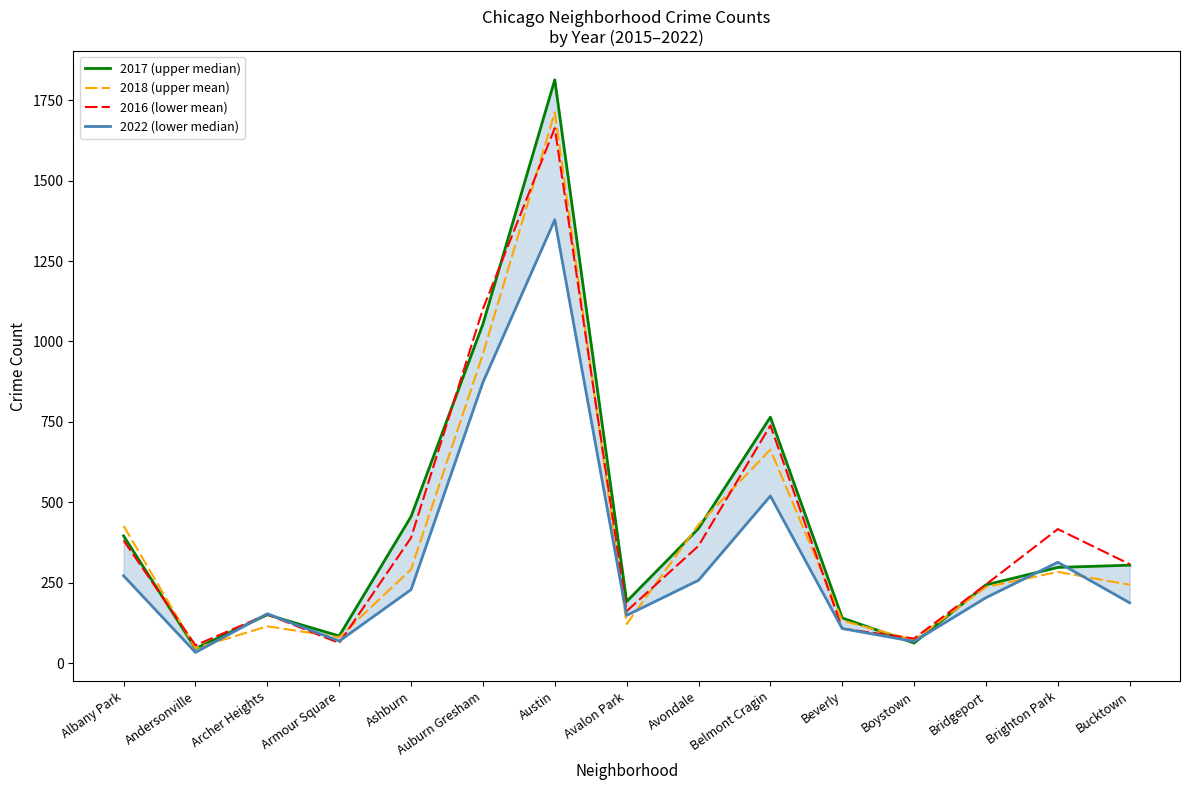

At Belmont Cragin, list the series in order from largest to smallest.

2017 (upper median), 2016 (lower mean), 2018 (upper mean), 2022 (lower median)